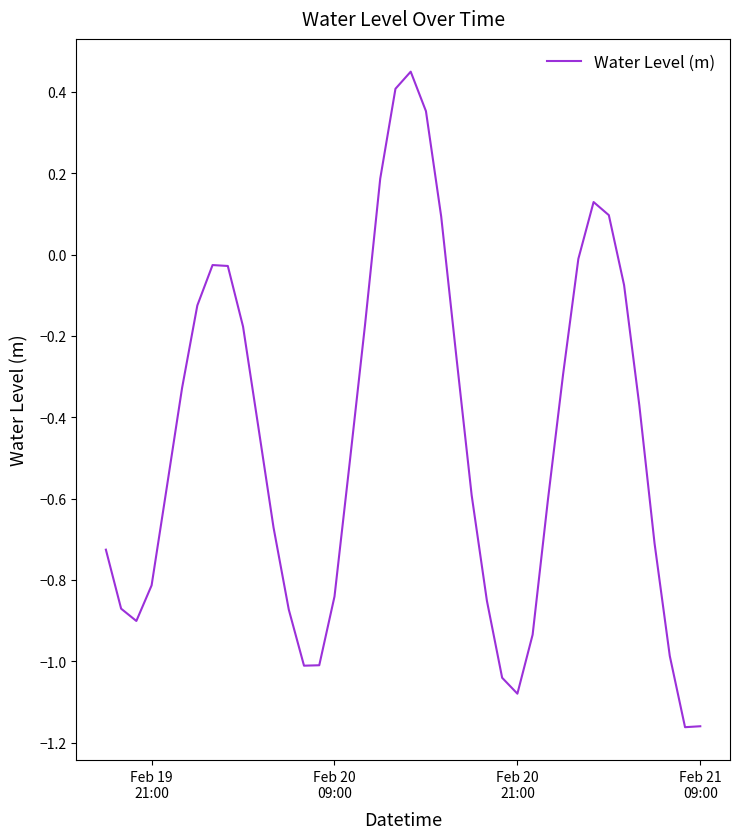

How many distinct data groups are displayed?

1